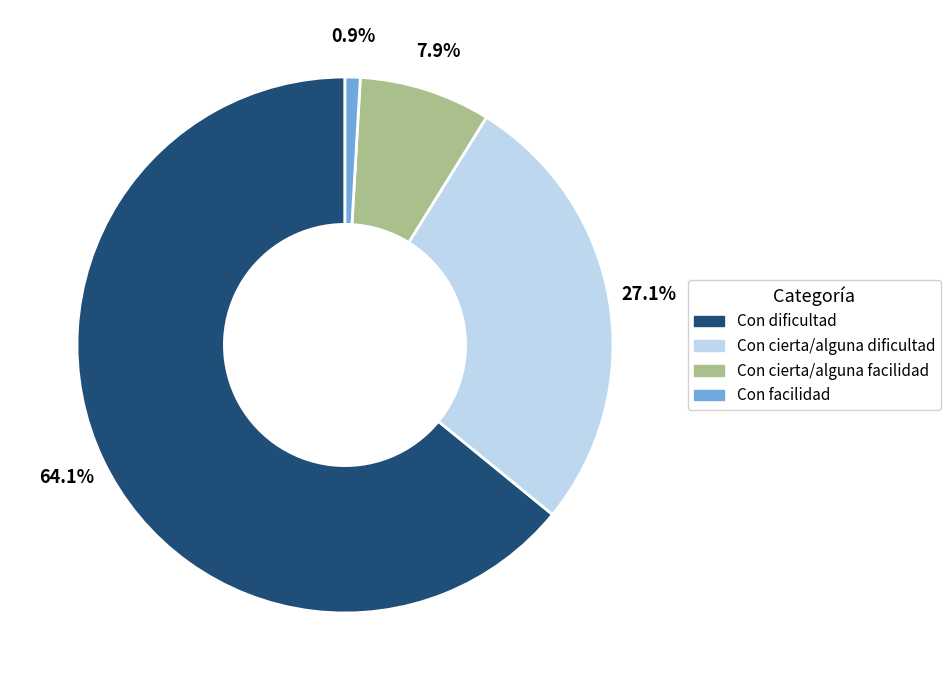

Is Con cierta/alguna facilidad the majority of the pie?

No